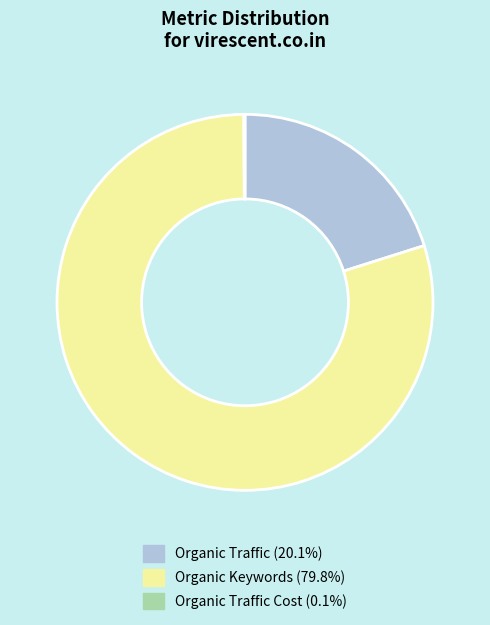

Approximately how many times larger is the value at Organic Traffic (20.1%) compared to Organic Keywords (79.8%)?

0.3